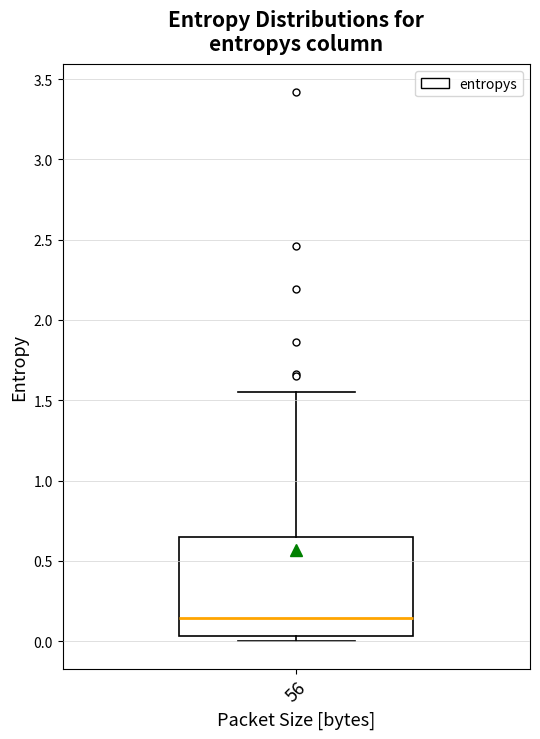

Transcribe this box plot: give where the median line is, the range the box spans, and where the two whiskers end, as read against the y-axis. The values are not printed on the chart, so give them approximately, as read against the axis.

median 0.15, box 0.05 to 0.65, whiskers 0.00 to 1.55